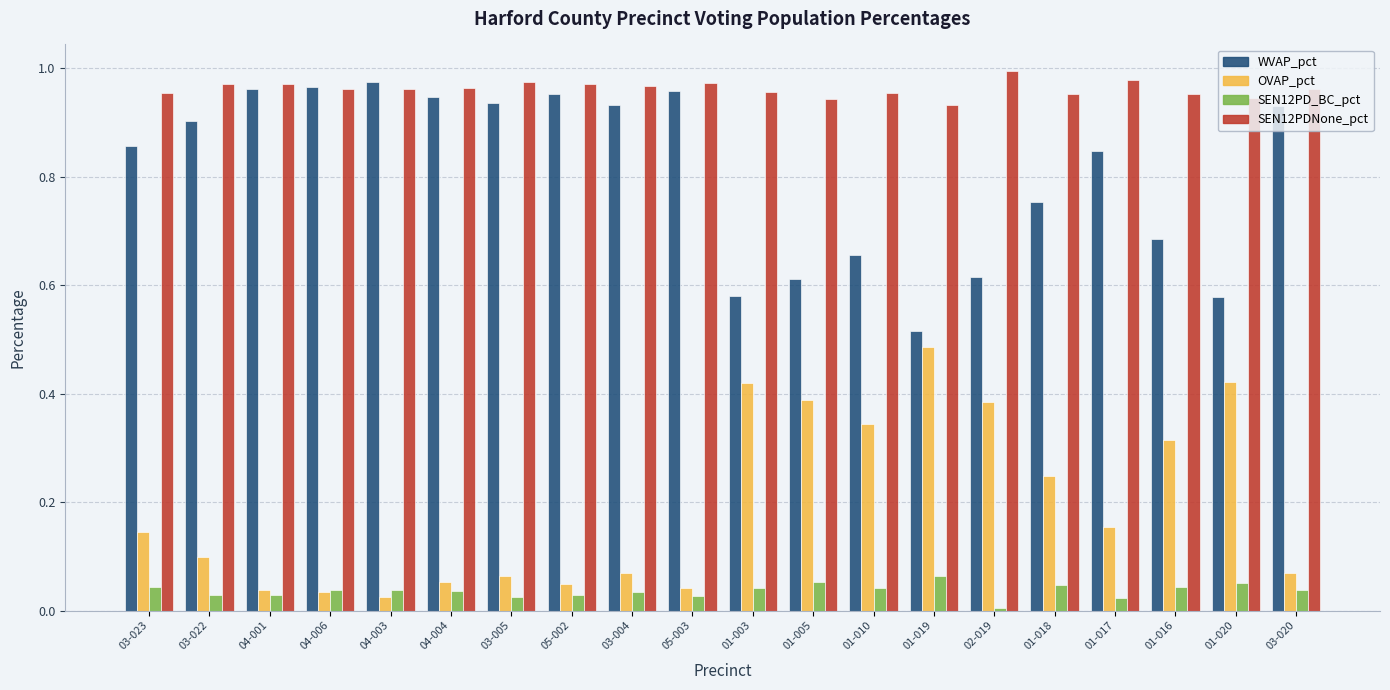

What is the sum of the SEN12PDNone_pct values at 03-020 and 01-019?

1.9